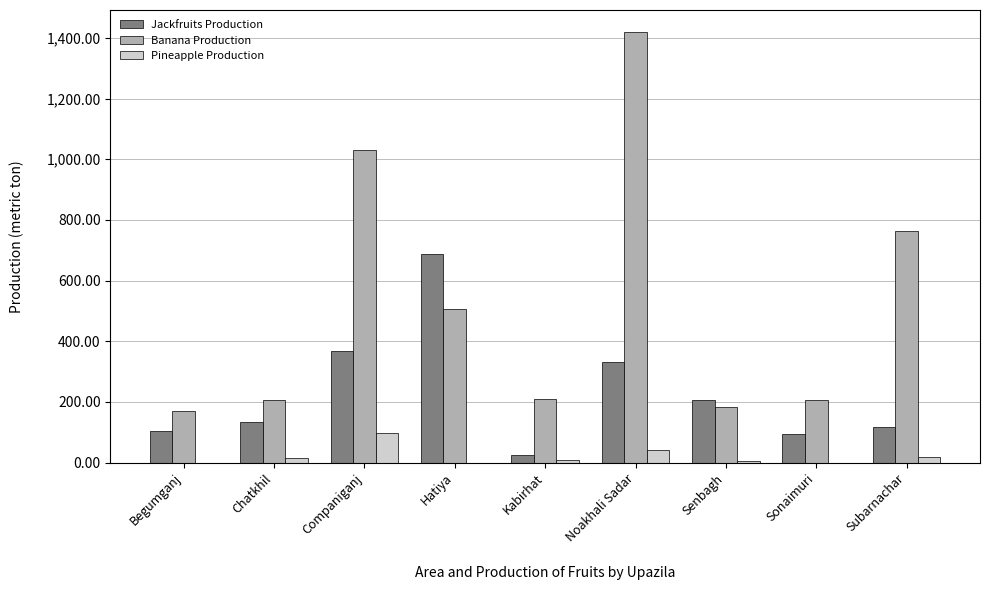

At which label does Pineapple Production first exceed 10?

Chatkhil